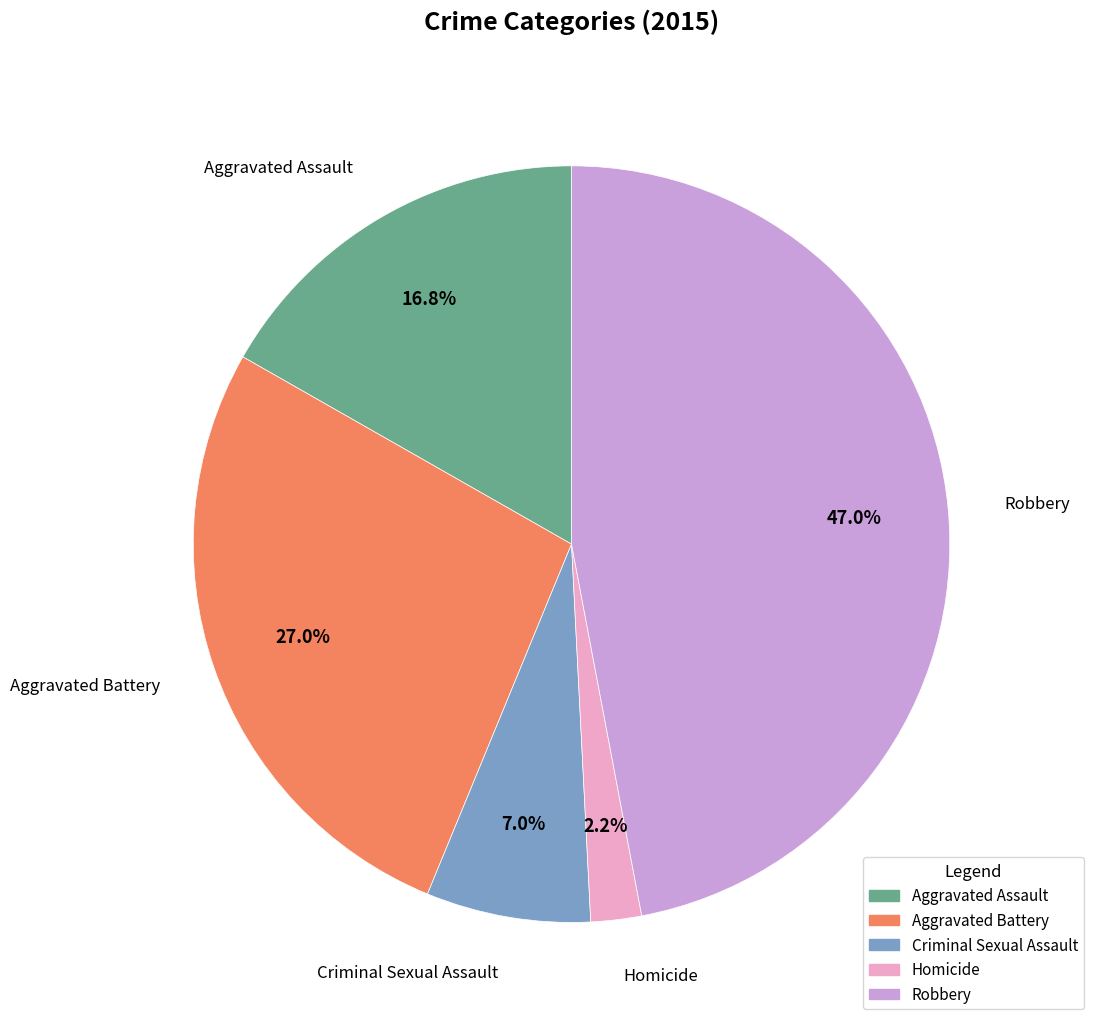

How many slices are in this pie chart?

5